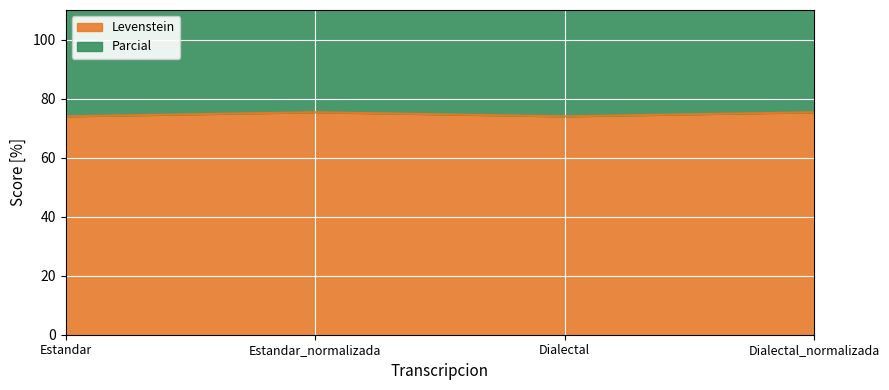

True or false: Levenstein has more than 2 interior local peaks.

False